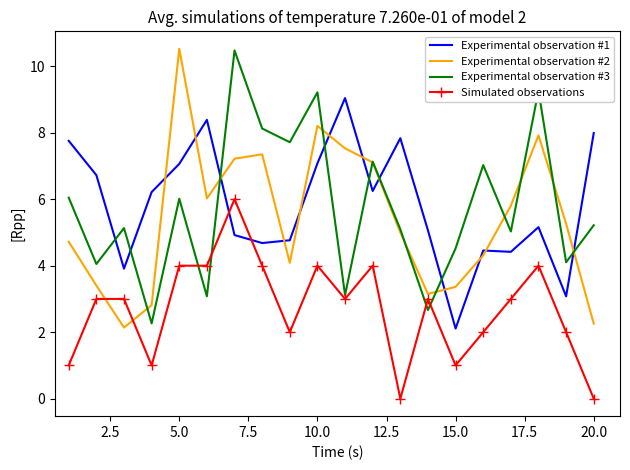

Which series ends up on top after the final intersection of Simulated observations and Experimental observation #1?

Experimental observation #1